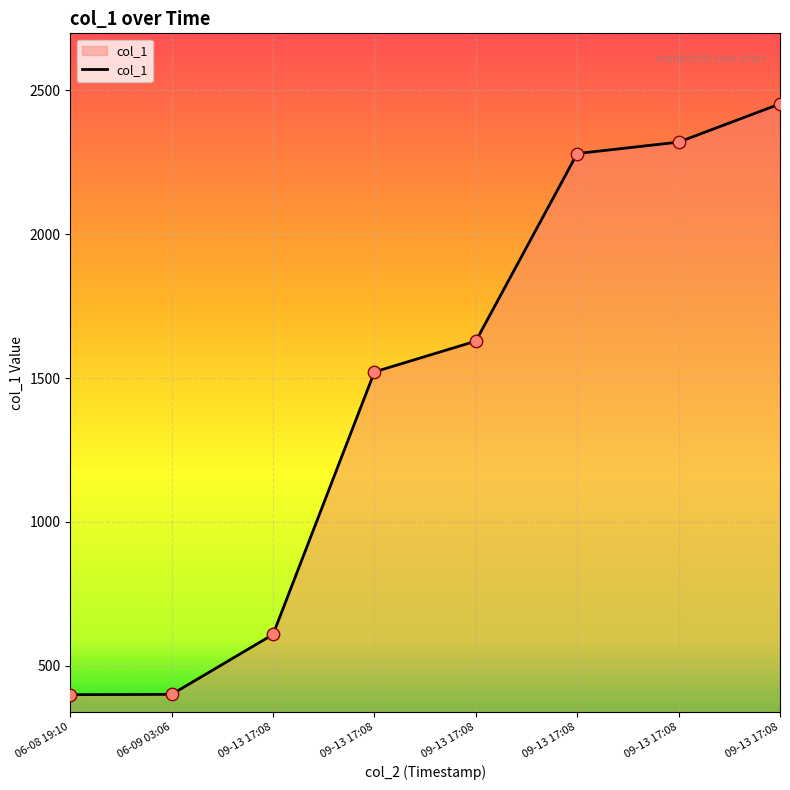

What is the change in value from 06-08 19:10 to 09-13 17:08?

+1122.4